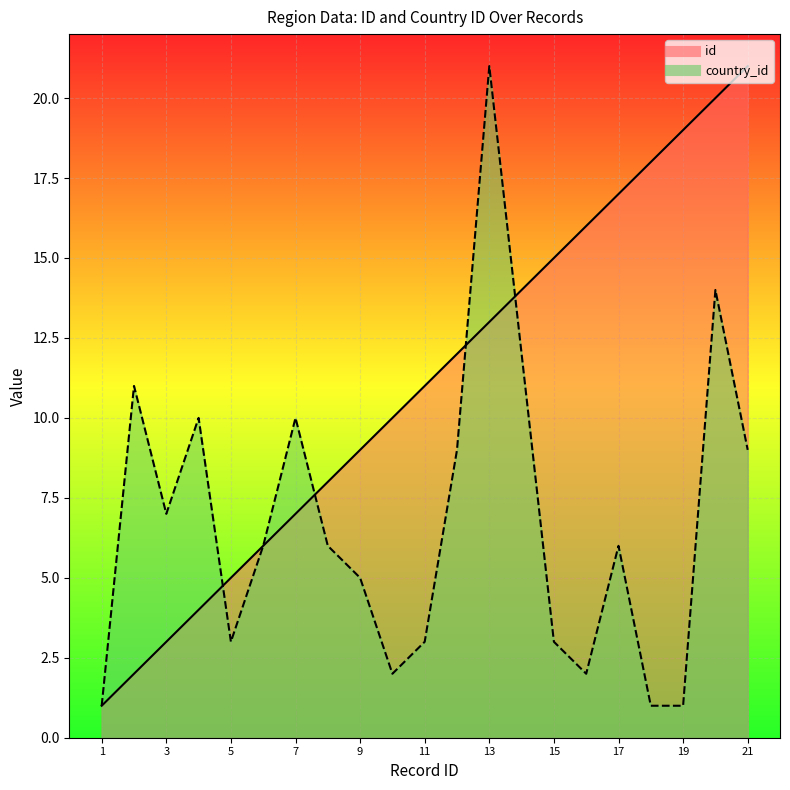

How many categories are shown in the chart?

21